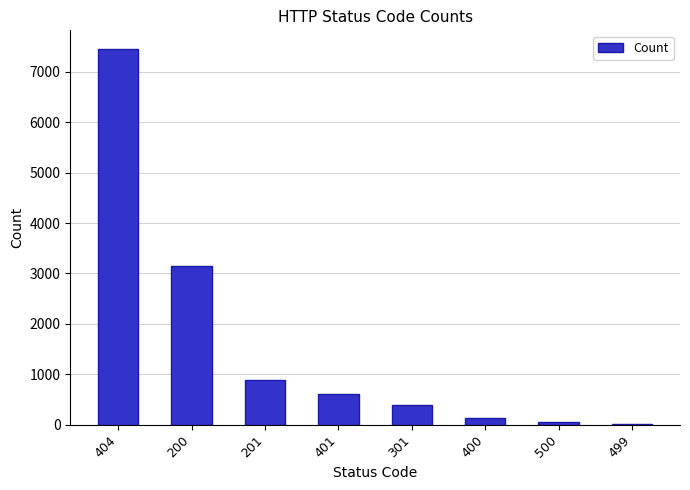

At which label is the value closest to 3728?

200